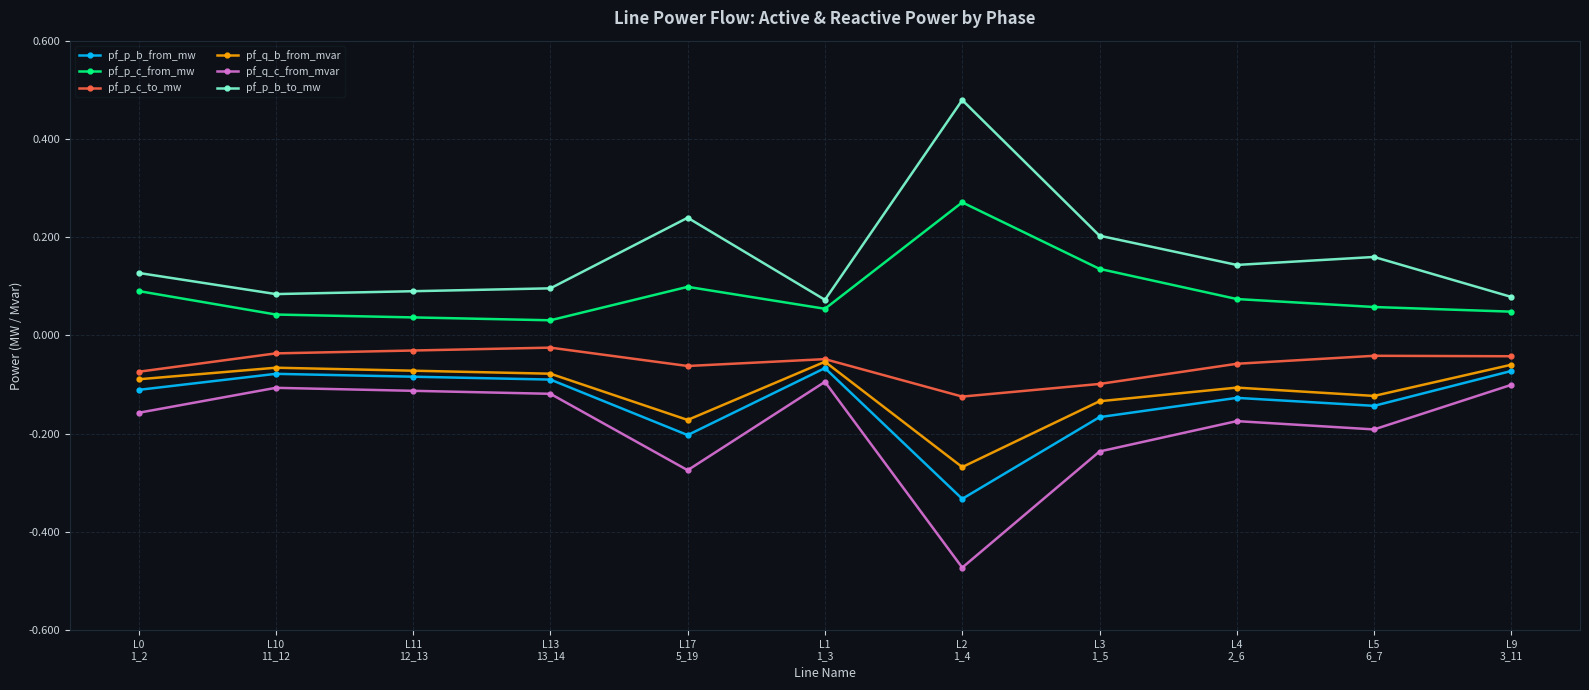

True or false: pf_p_b_to_mw has more than 2 points higher than both neighbors.

True